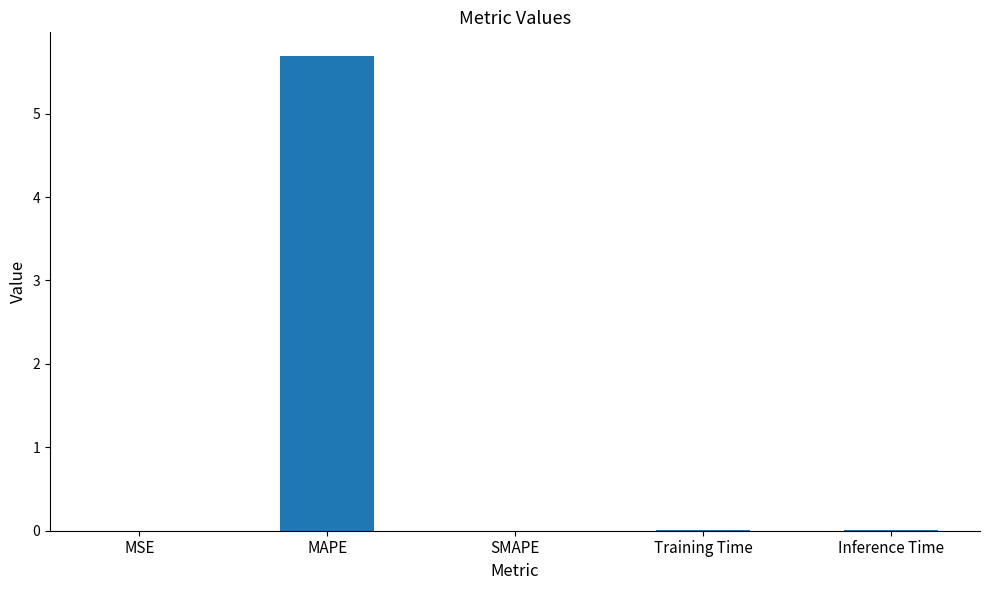

At which category does the chart reach its peak across all series?

MAPE